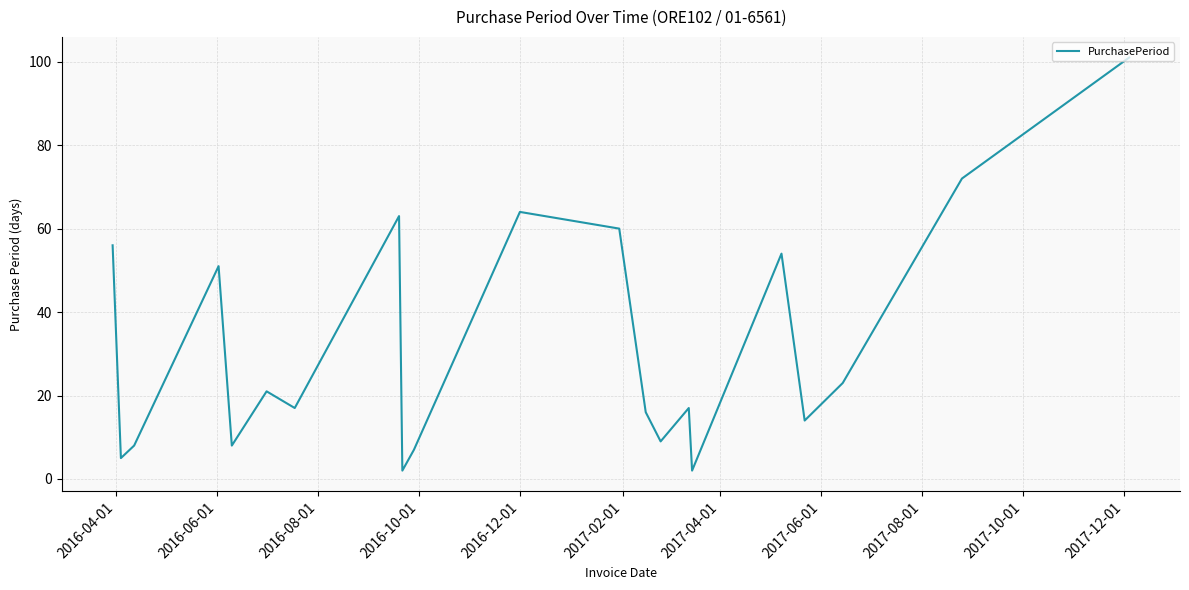

How many interior local peaks (higher than both neighbors) does the data have?

6